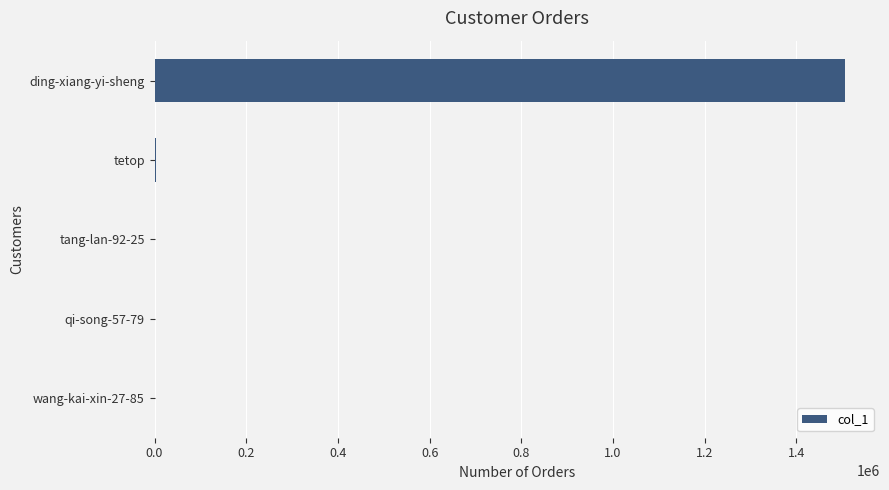

Which category has the highest value across all series?

ding-xiang-yi-sheng